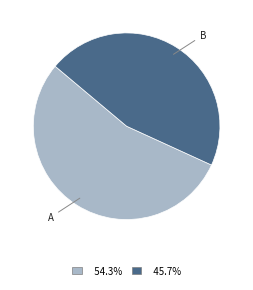

Is there a majority slice in this chart?

Yes